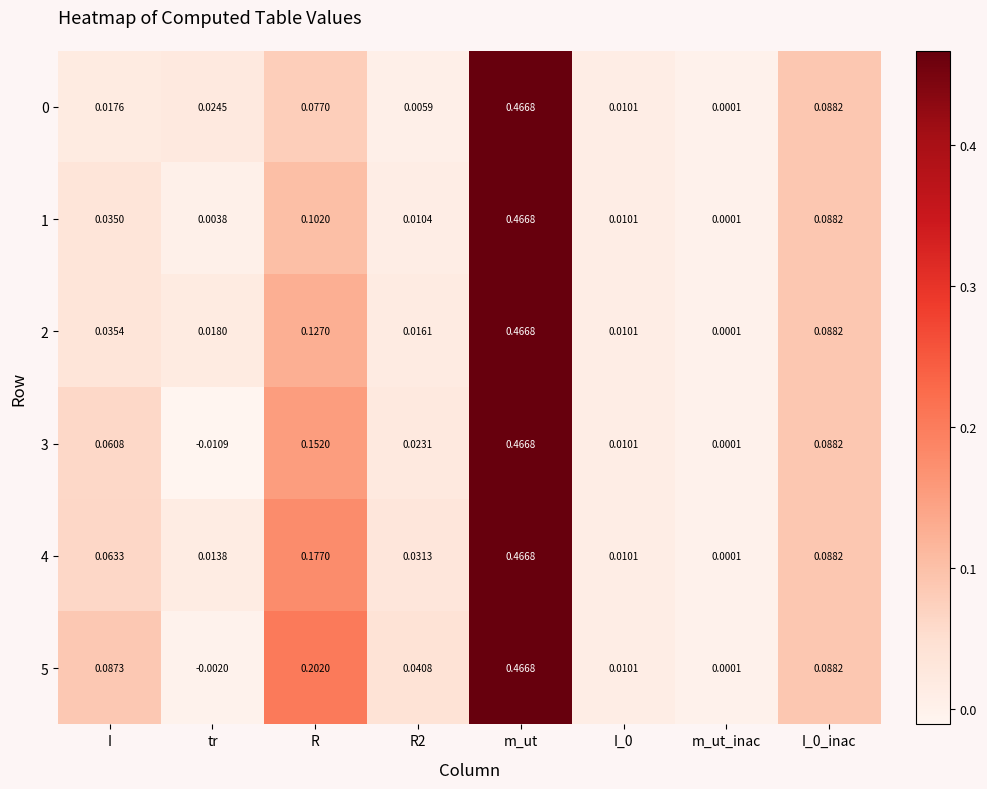

Count the number of data series in this chart.

6